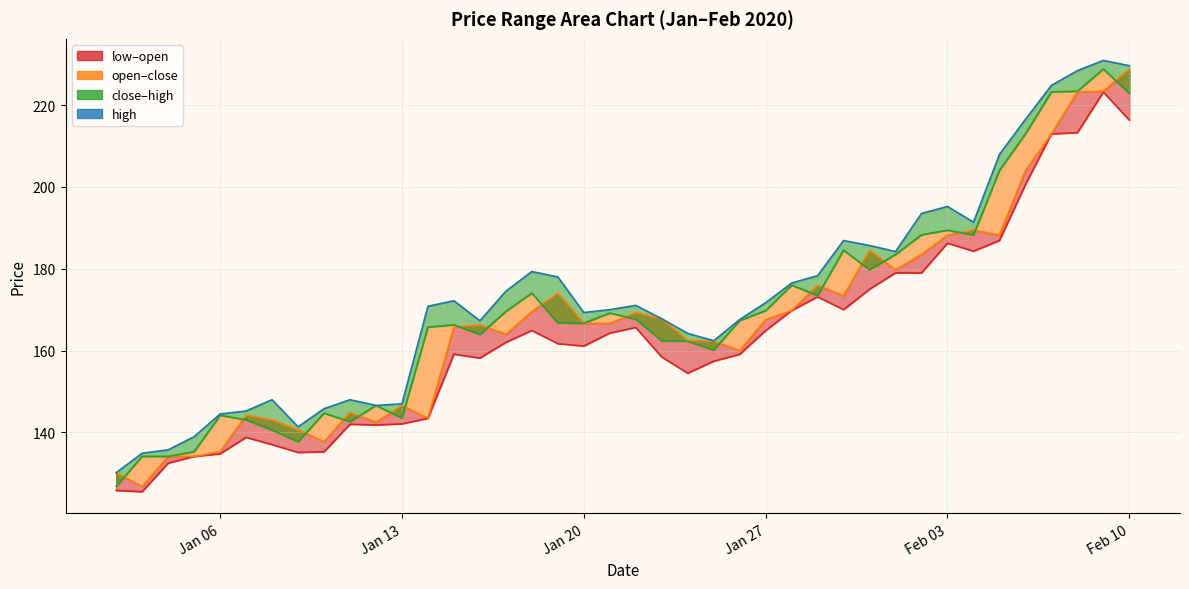

How many values exceed 171?

20